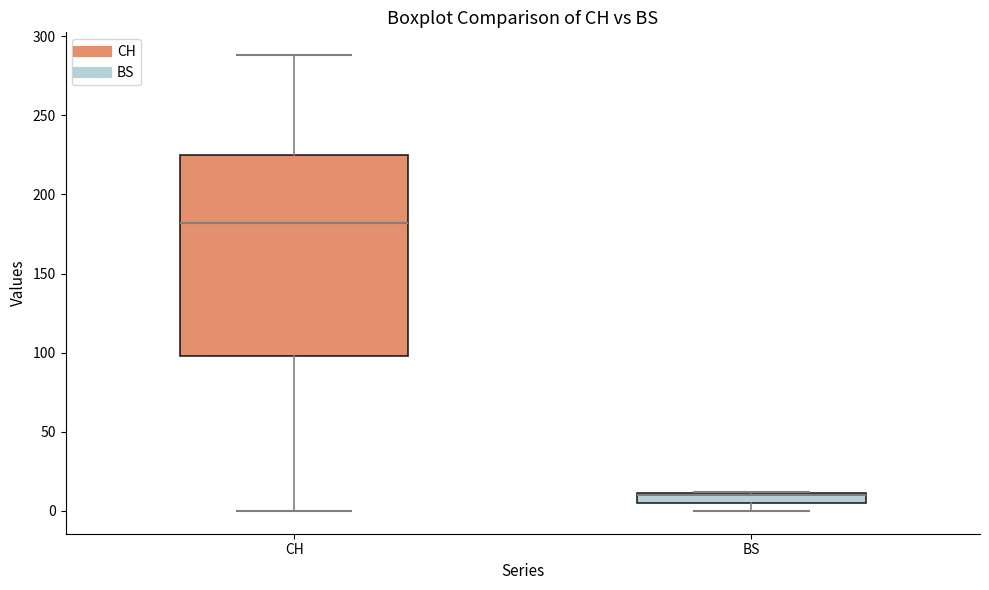

Comparing the boxes themselves (not the whiskers), which one is the tallest?

CH